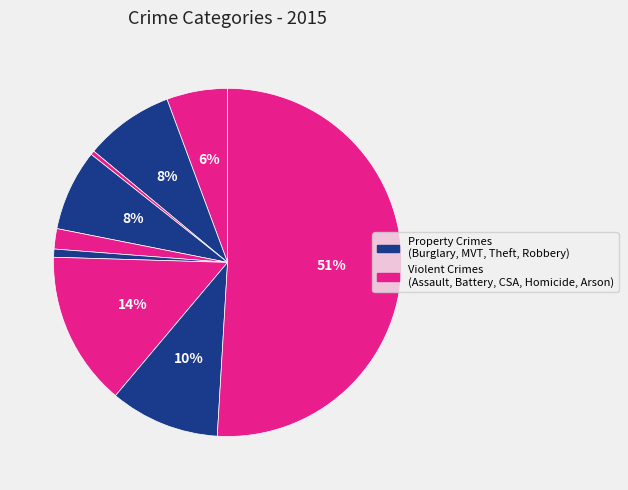

How many slices are in this pie chart?

9